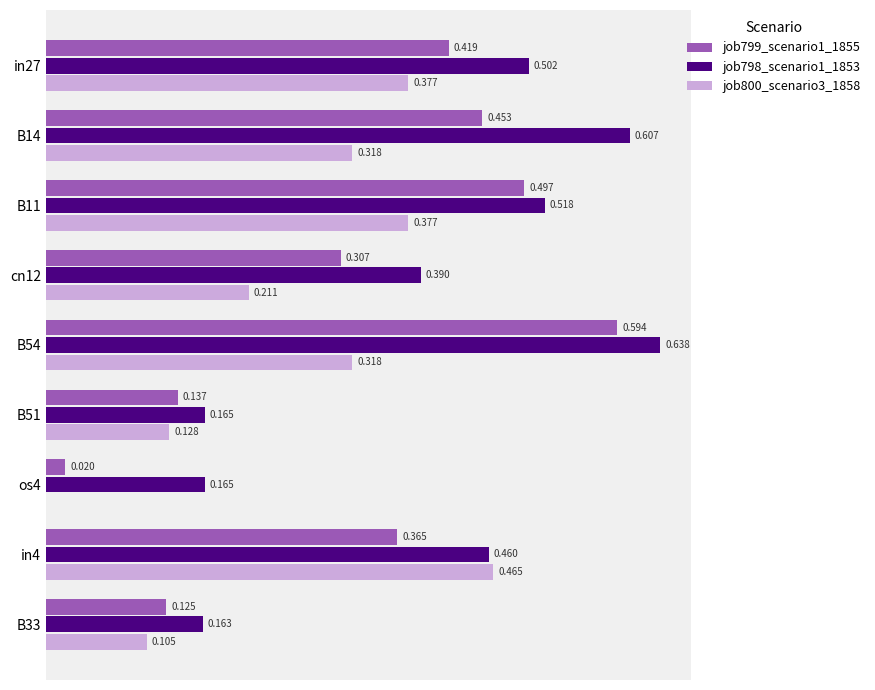

Is the value of job800_scenario3_1858 at cn12 greater than the value of job798_scenario1_1853 at B14?

No